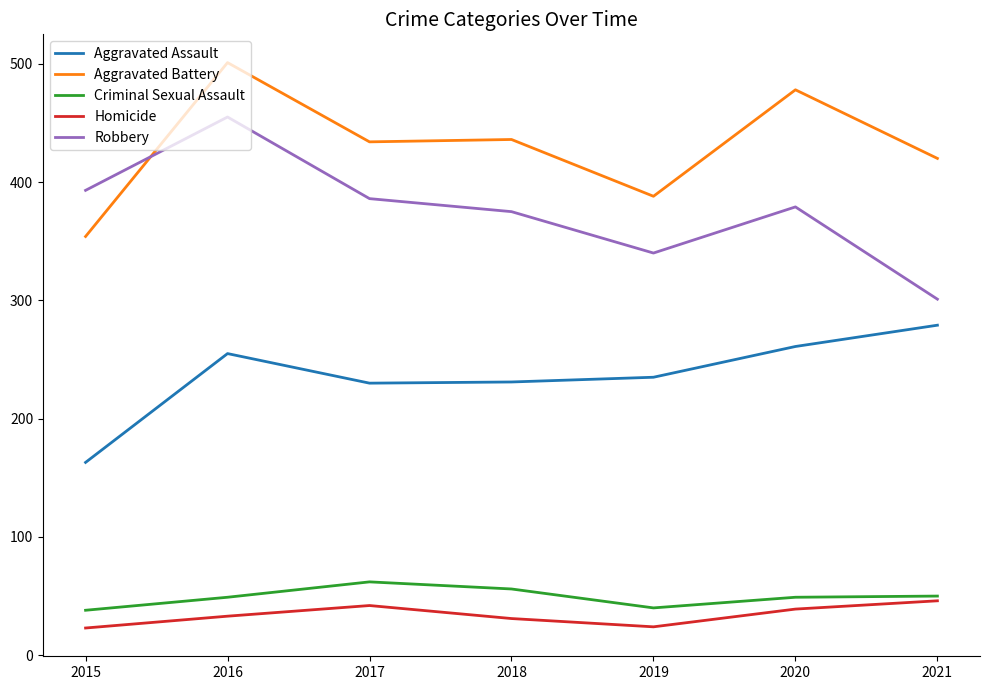

Between 2016 and 2018, which series saw the biggest shift?

Robbery